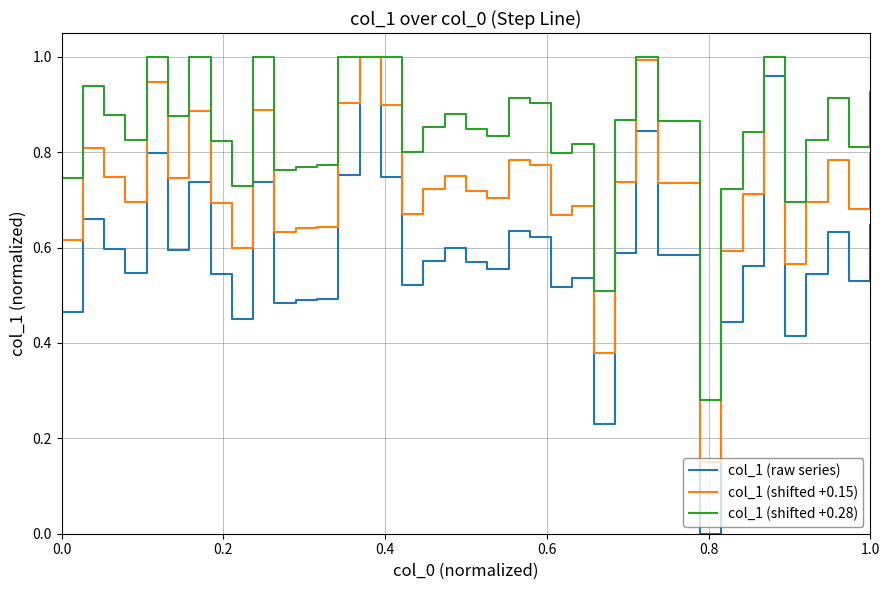

Which series has the widest spread of values?

col_1 (raw series)